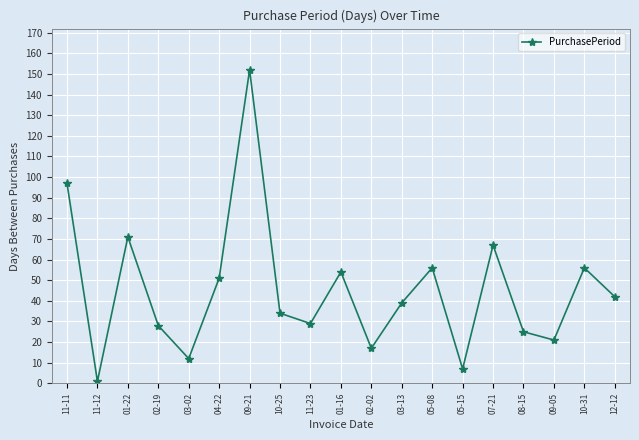

What is the difference between the maximum and second lowest values?

145